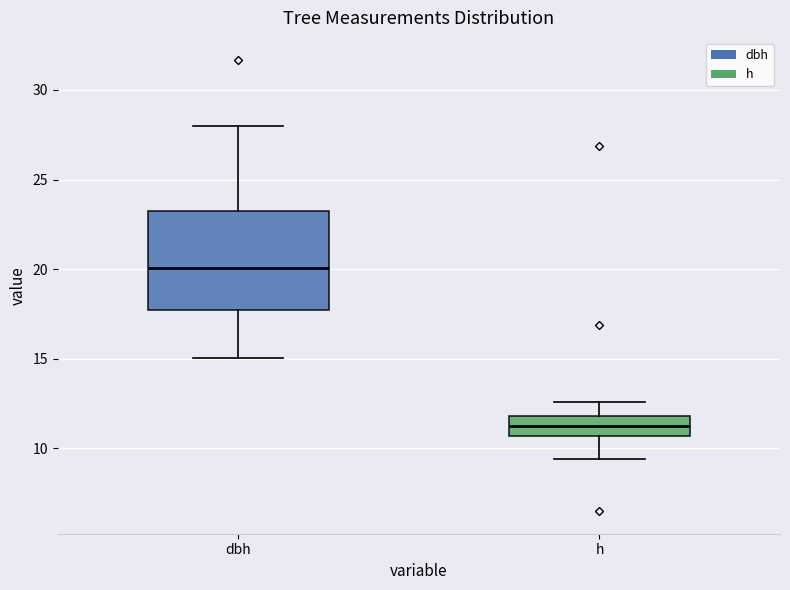

Which box's median line is the highest?

dbh